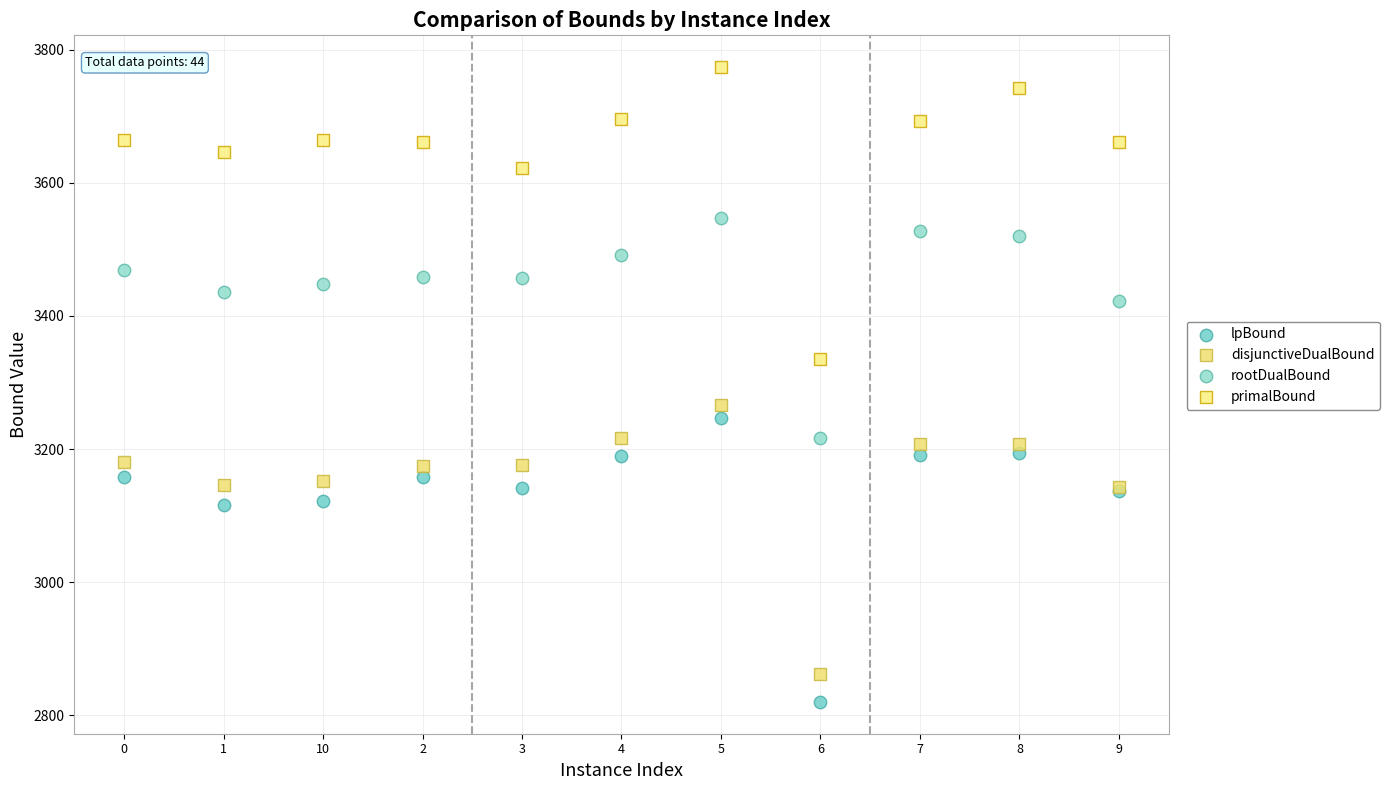

Which series has the largest Y range (max minus min)?

primalBound